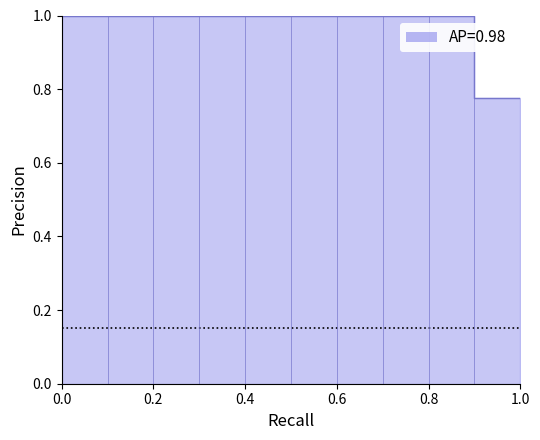

True or false: Label and Correct intersect in this chart.

False